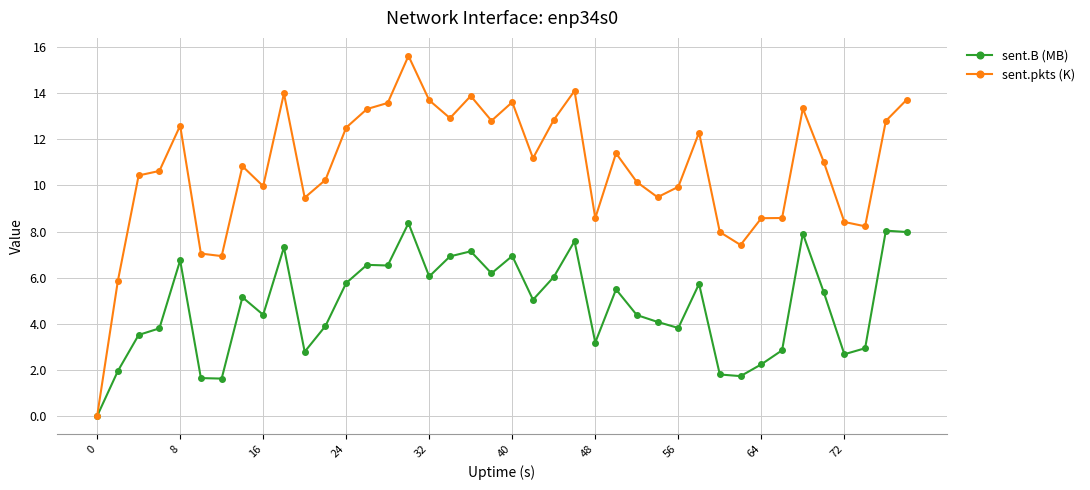

True or false: sent.B (MB) has more than 1 points higher than both neighbors.

True